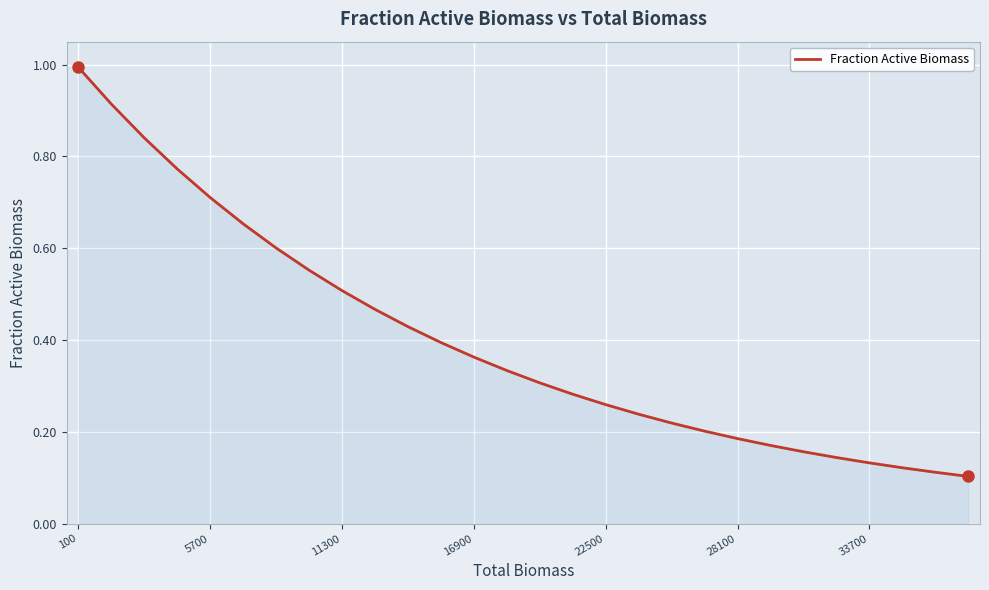

What is the maximum value shown in the chart?

1.0